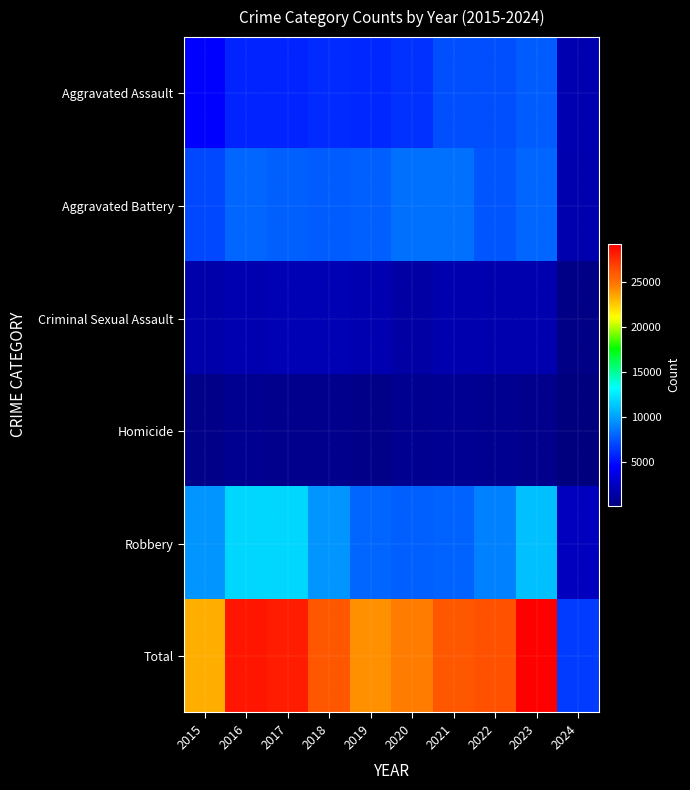

How many categories are shown in the chart?

10